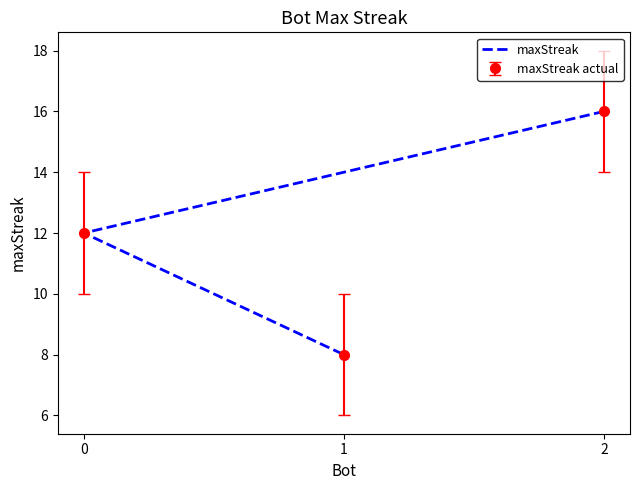

Which label corresponds to the smallest value in the chart?

1